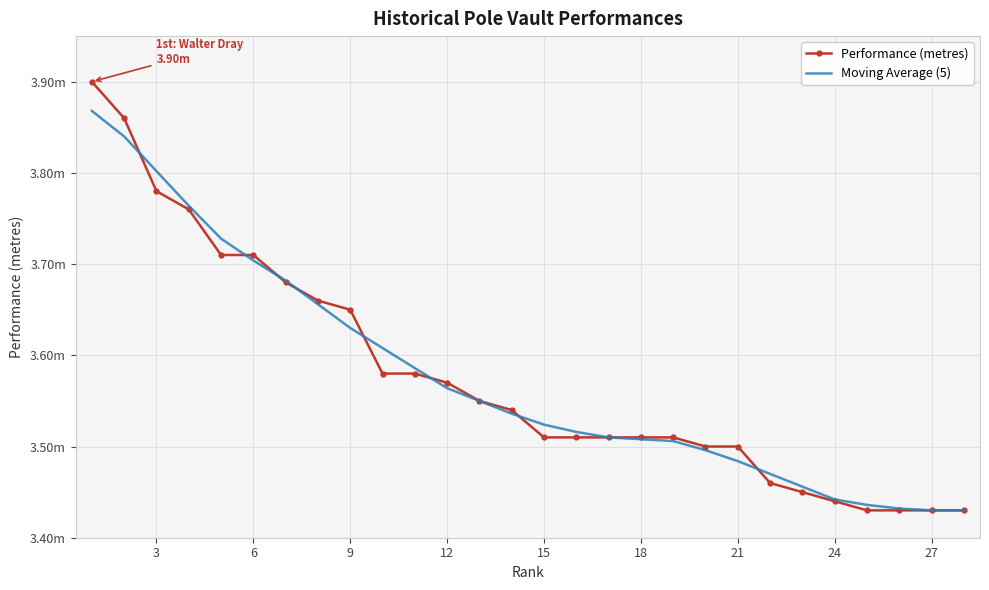

What are all the series names shown in the legend?

Performance (metres), Moving Average (5)